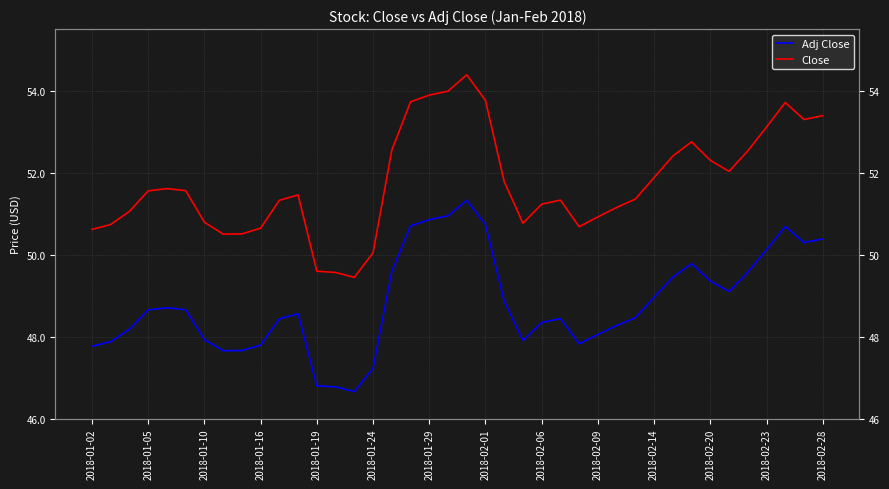

At how many categories does at least one series exceed 52?

15